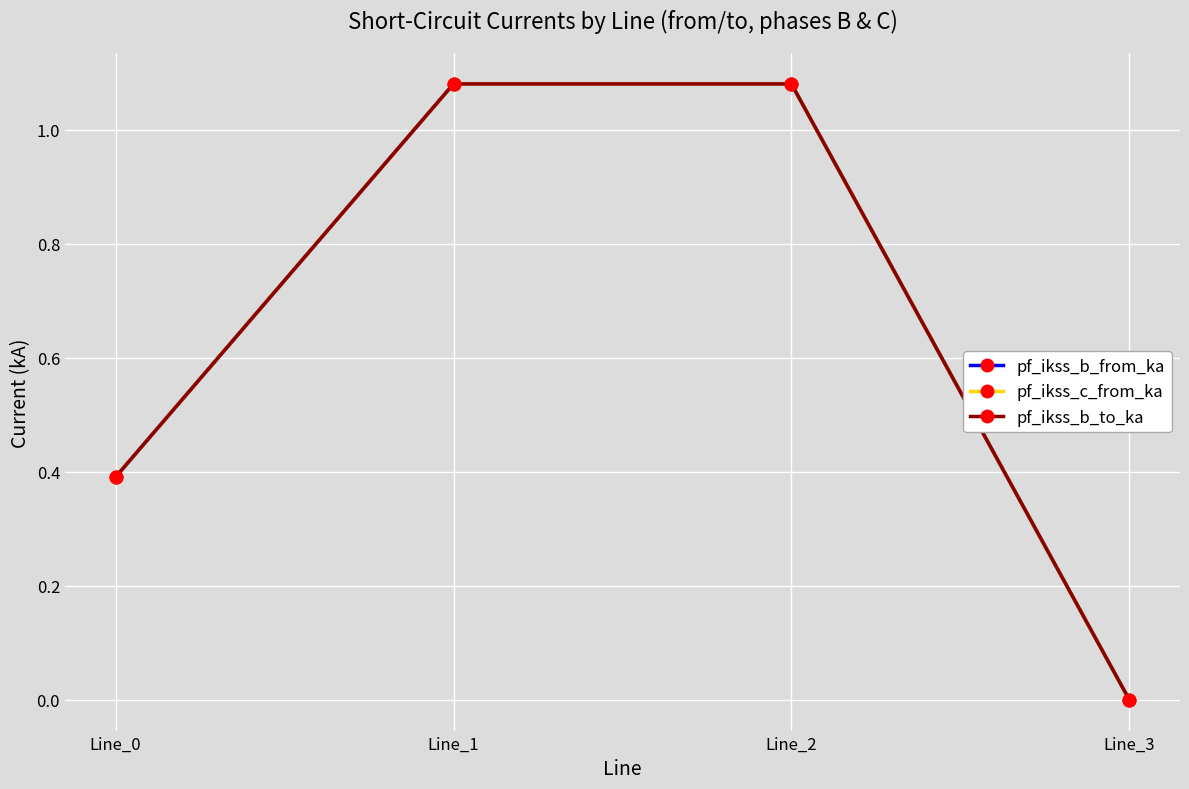

Which category has the lowest value across all series?

Line_3